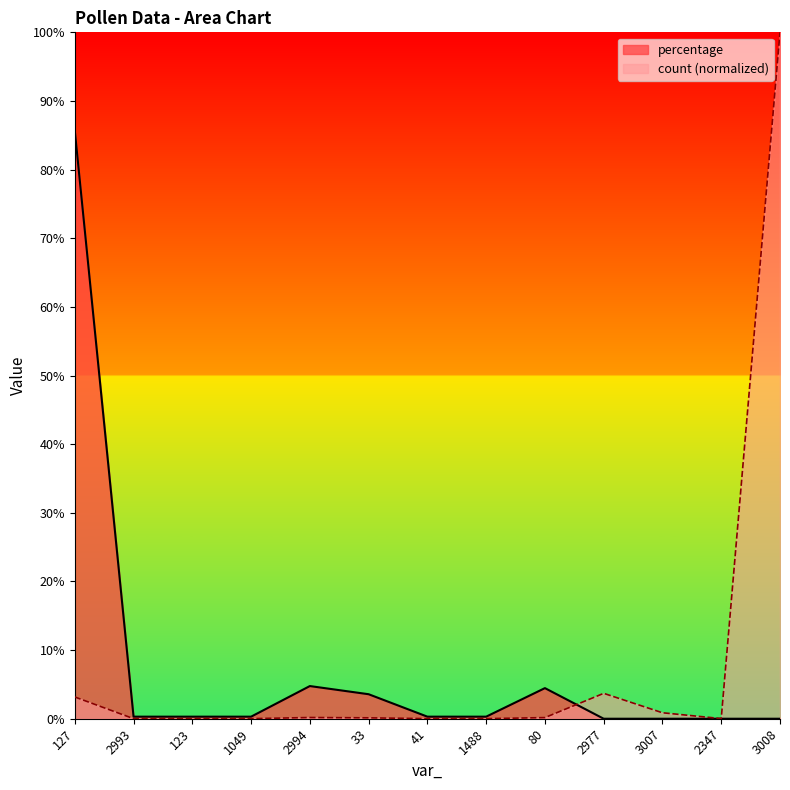

The count series shows 0.0 at 41. True or false?

False